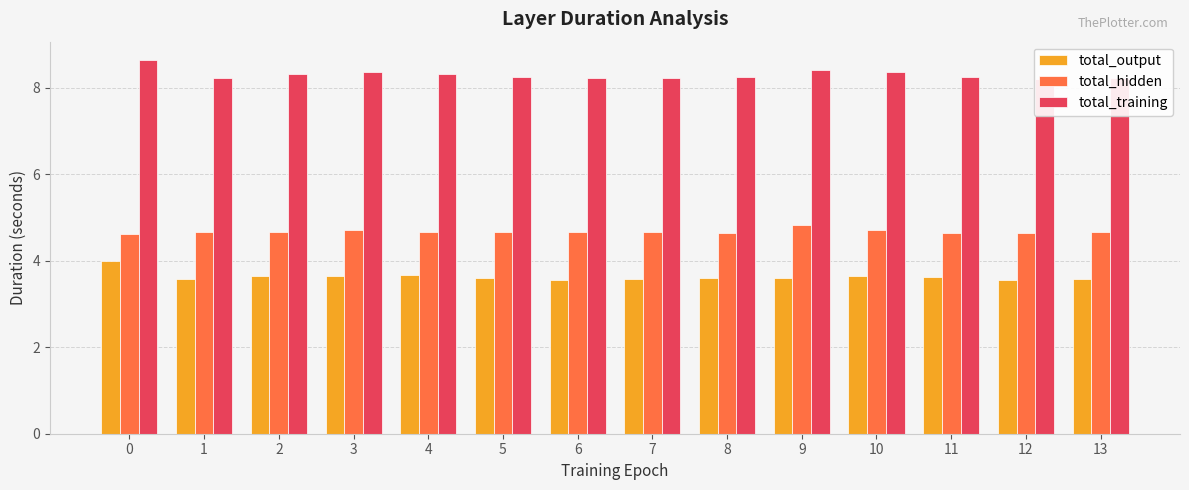

Reading left to right, what are all the values shown in this chart?

total_output: 0=4.0	1=3.6	2=3.6	3=3.7	4=3.7	5=3.6	6=3.6	7=3.6	8=3.6	9=3.6	10=3.7	11=3.6	12=3.6	13=3.6
total_hidden: 0=4.6	1=4.7	2=4.7	3=4.7	4=4.7	5=4.7	6=4.7	7=4.7	8=4.6	9=4.8	10=4.7	11=4.6	12=4.6	13=4.7
total_training: 0=8.6	1=8.2	2=8.3	3=8.4	4=8.3	5=8.2	6=8.2	7=8.2	8=8.2	9=8.4	10=8.4	11=8.3	12=8.2	13=8.2